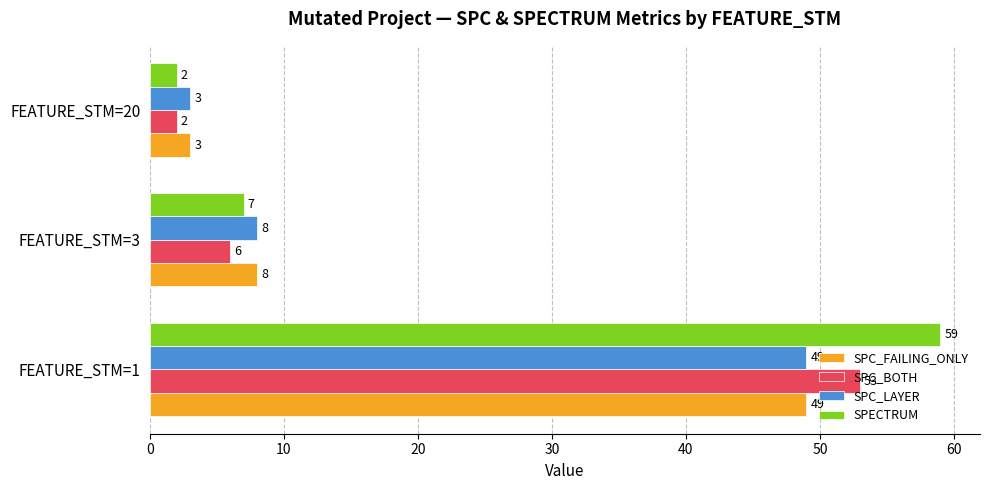

What is the average value of the SPC_FAILING_ONLY series?

20